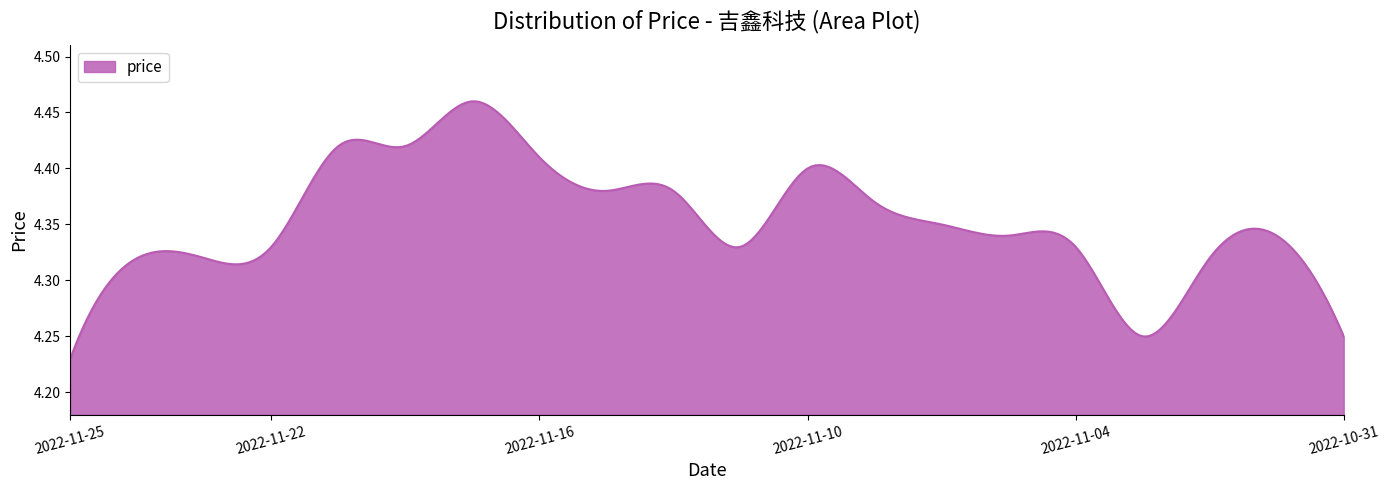

Does the chart display data point markers on the line(s)?

No